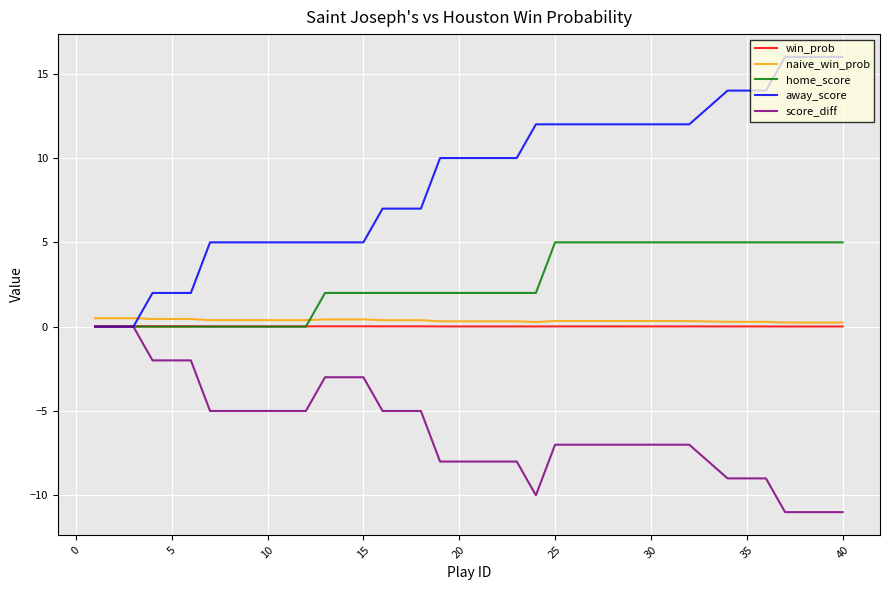

Which series has the largest total across all categories?

away_score